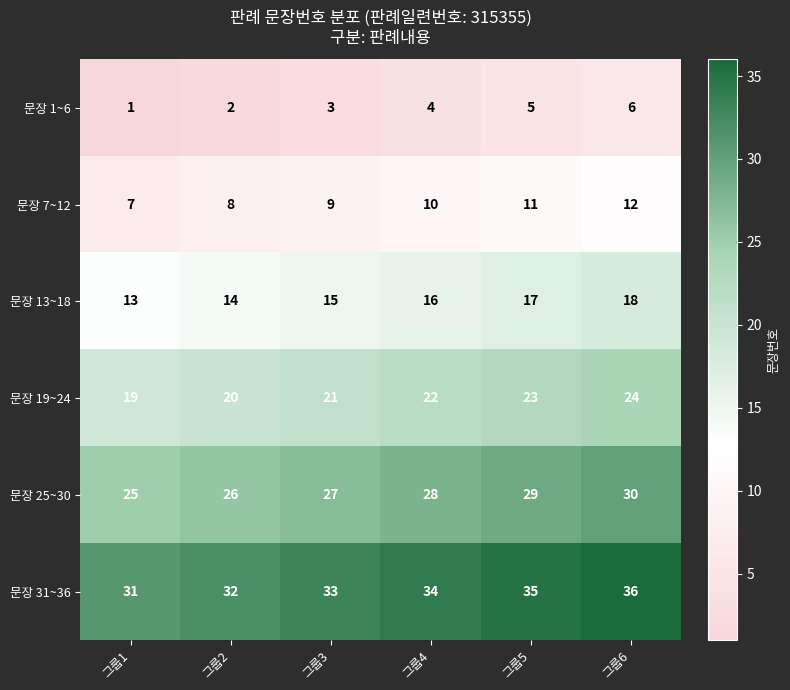

What is the spread (max minus min) of values at 그룹1?

30